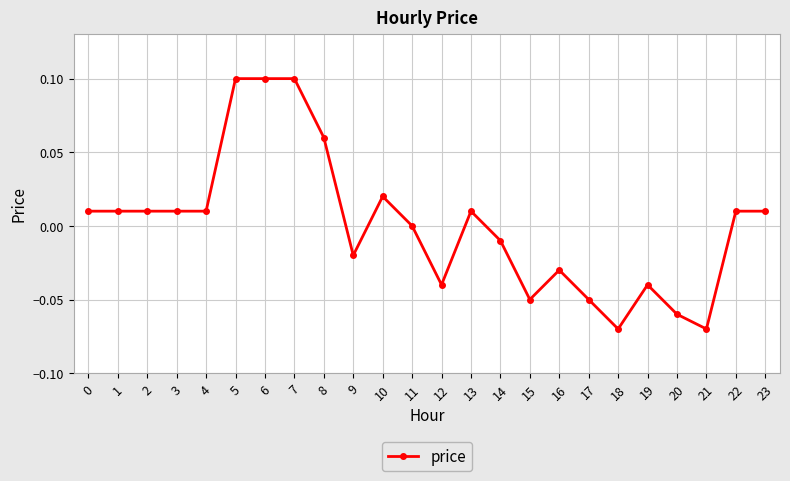

Between 6 and 15, which is larger?

6